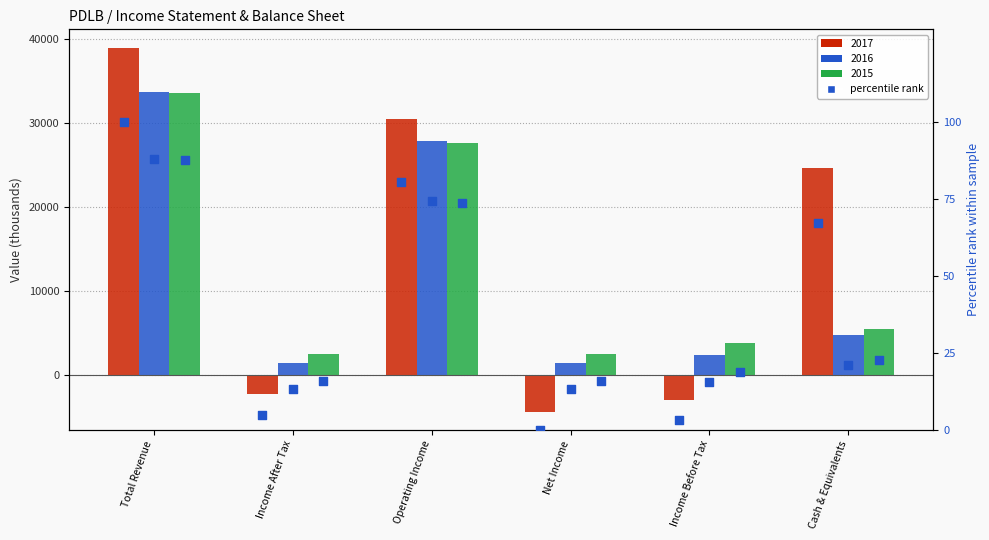

Which series reaches the minimum Y coordinate?

percentile rank (2017)